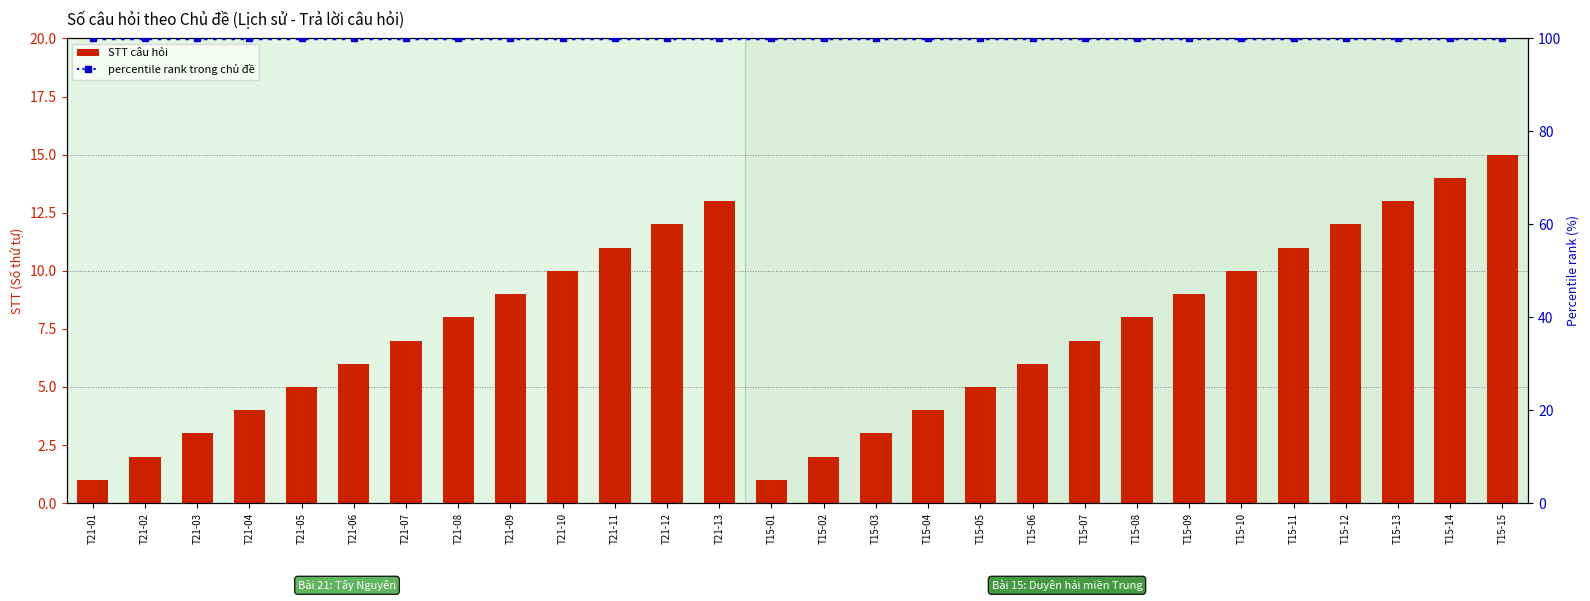

Does the chart contain stacked bars?

No